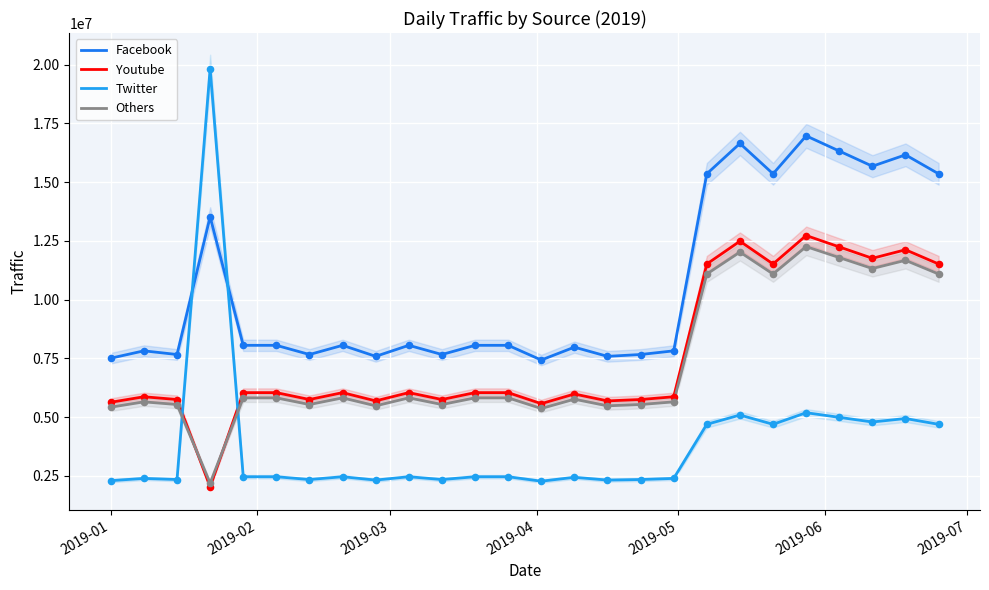

What are all the series names shown in the legend?

Facebook, Youtube, Twitter, Others